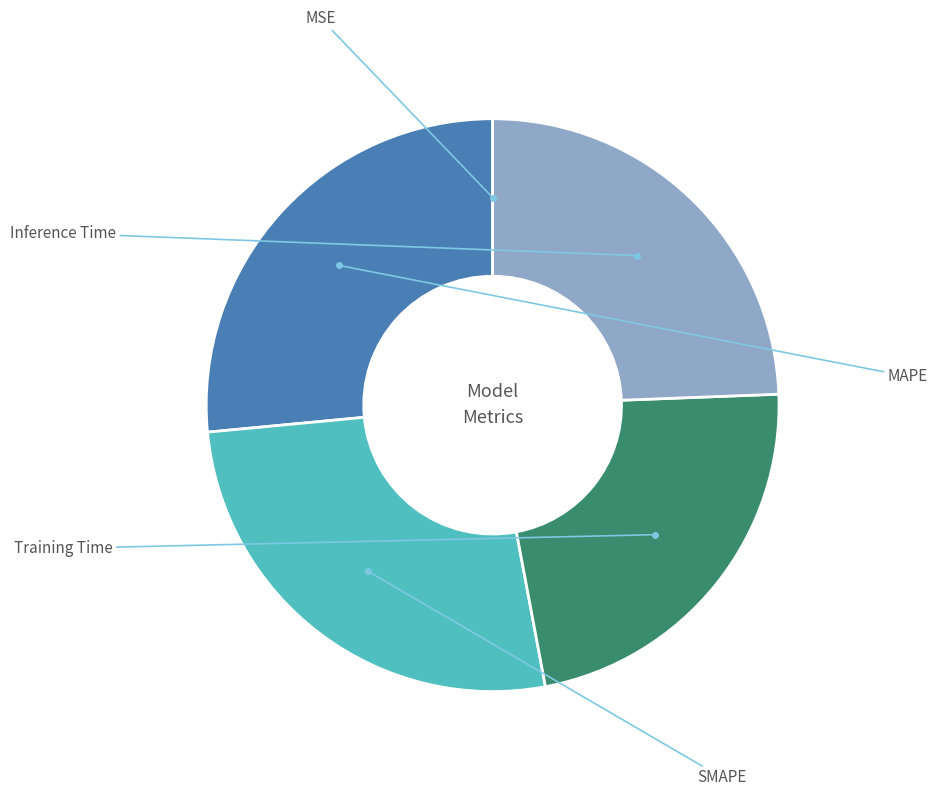

Does any single category account for the majority?

No